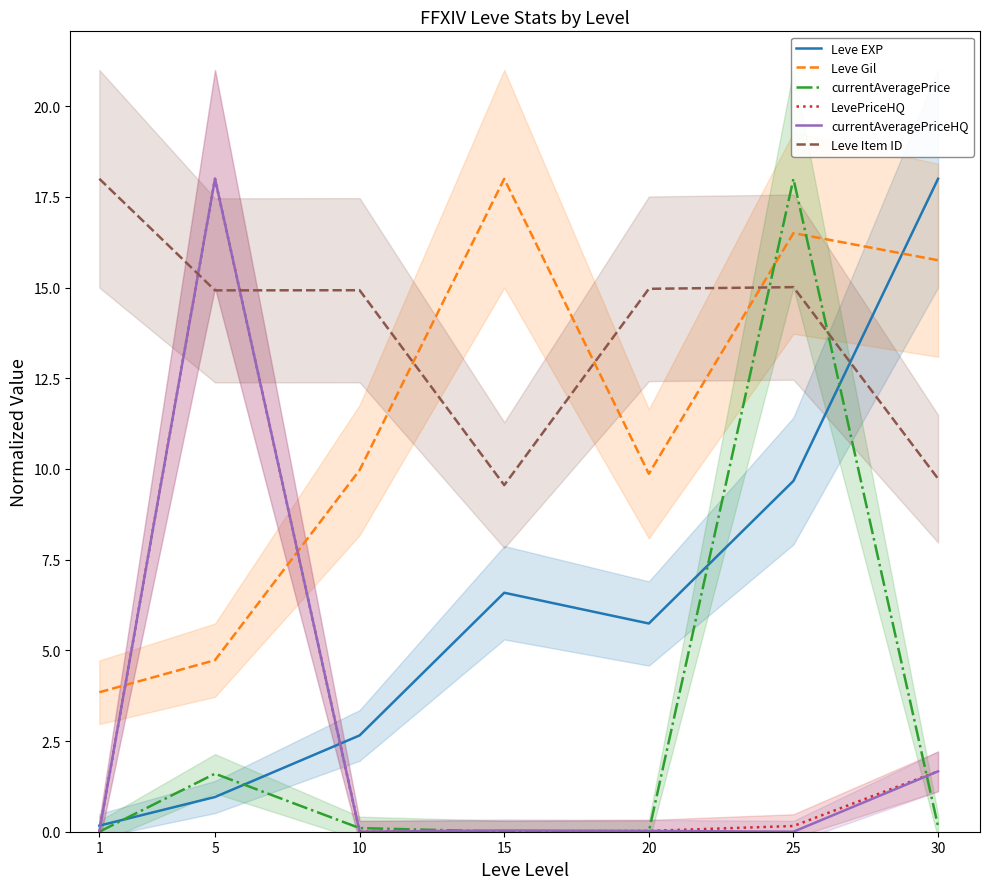

Reading left to right, what are all the values shown in this chart?

Leve EXP: 1=0.2	5=1.0	10=2.7	15=6.6	20=5.7	25=9.7	30=18.0
Leve Gil: 1=3.8	5=4.7	10=10.0	15=18.0	20=9.9	25=16.5	30=15.8
currentAveragePrice: 1=0.0	5=1.6	10=0.1	15=0.0	20=0.0	25=18.0	30=0.1
LevePriceHQ: 1=0.0	5=18.0	10=0.0	15=0.0	20=0.0	25=0.2	30=1.7
currentAveragePriceHQ: 1=0.0	5=18.0	10=0.0	15=0.0	20=0.0	25=0.0	30=1.7
Leve Item ID: 1=18.0	5=14.9	10=14.9	15=9.6	20=15.0	25=15.0	30=9.7